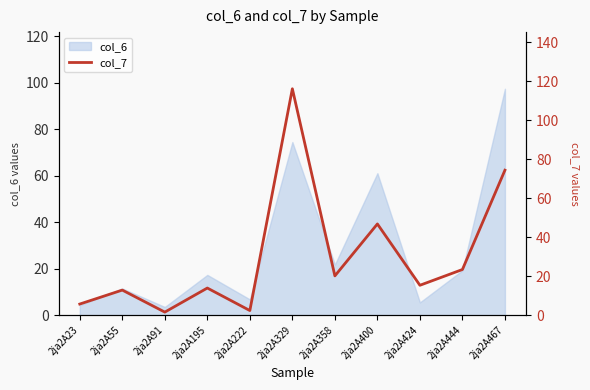

What is the maximum value shown in the chart?

116.2